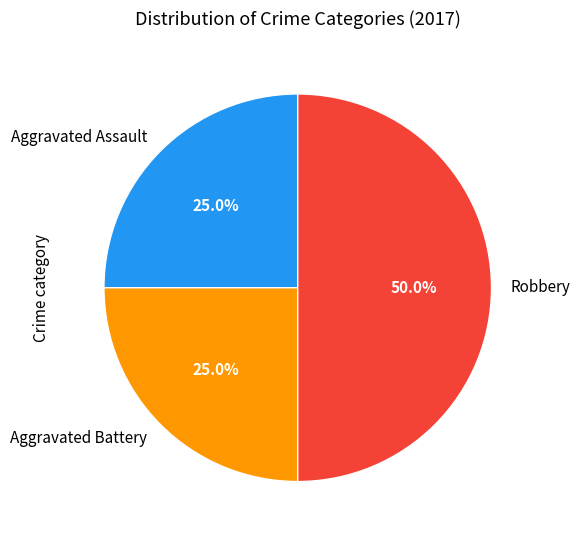

What percentage is NOT represented by Aggravated Assault?

75.0%